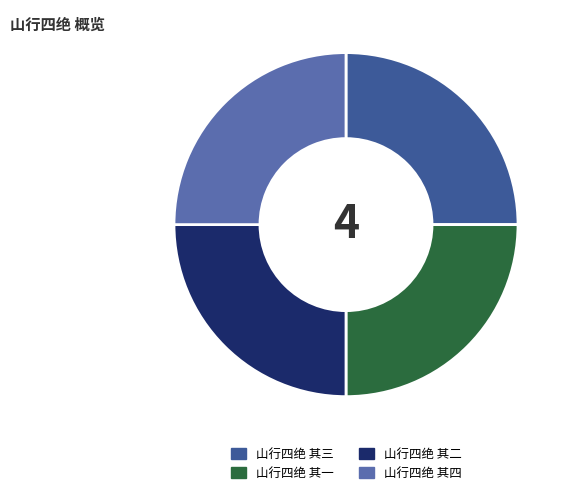

Is it true that 山行四绝 其三 is 25% of the pie?

True